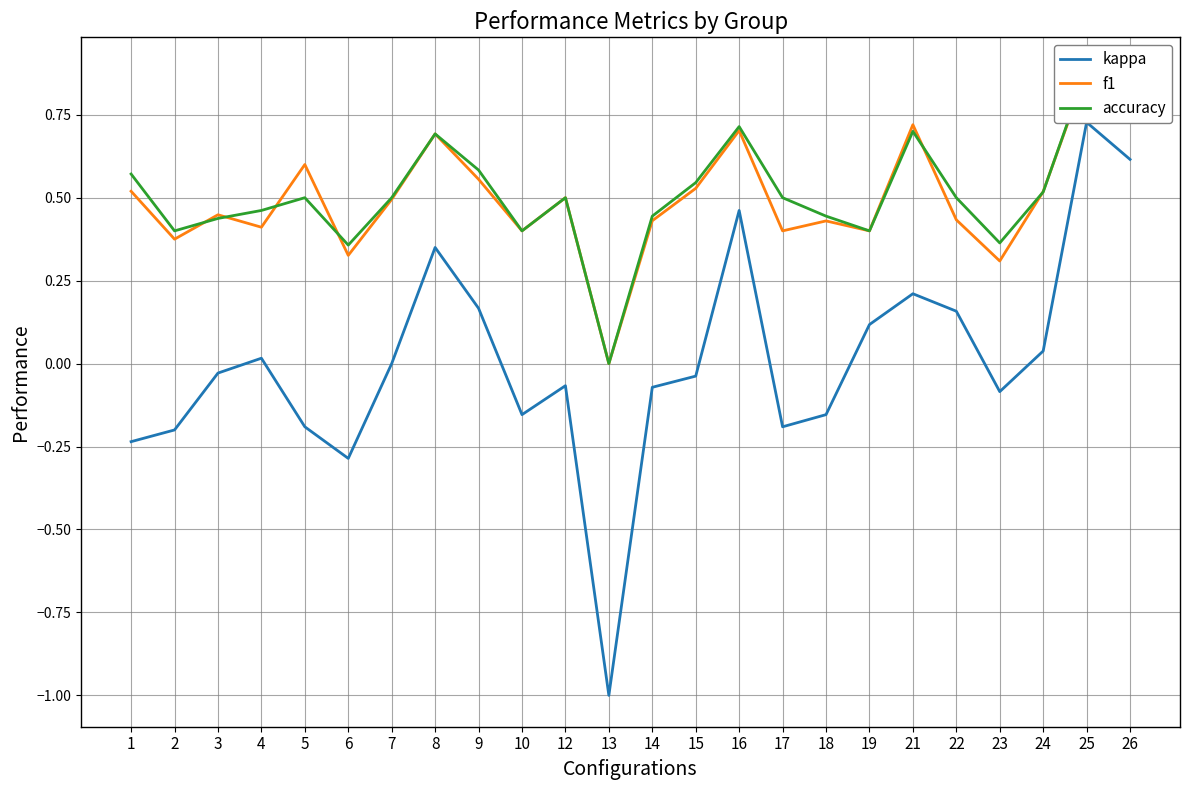

How many interior local peaks does the accuracy series have?

6